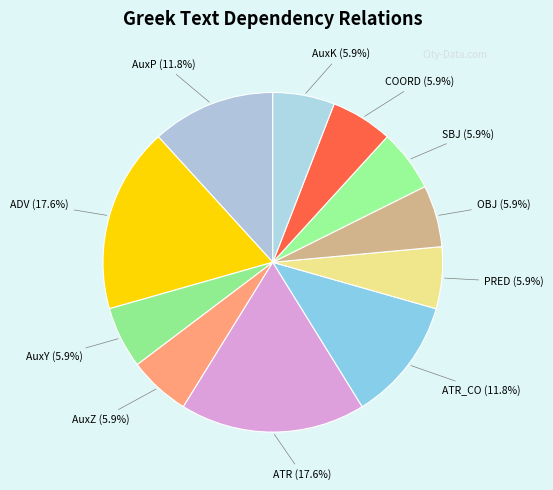

To the nearest percent, what percentage of the pie is COORD?

6%